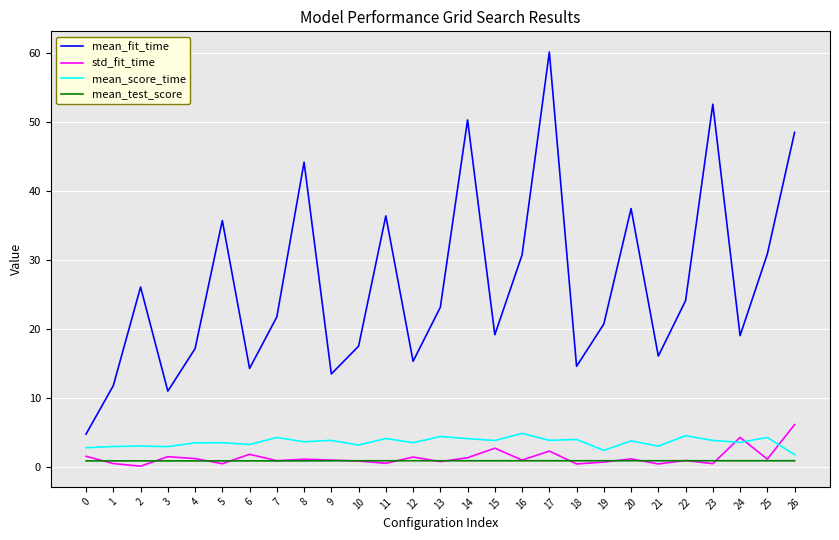

How many categories are shown in the chart?

27